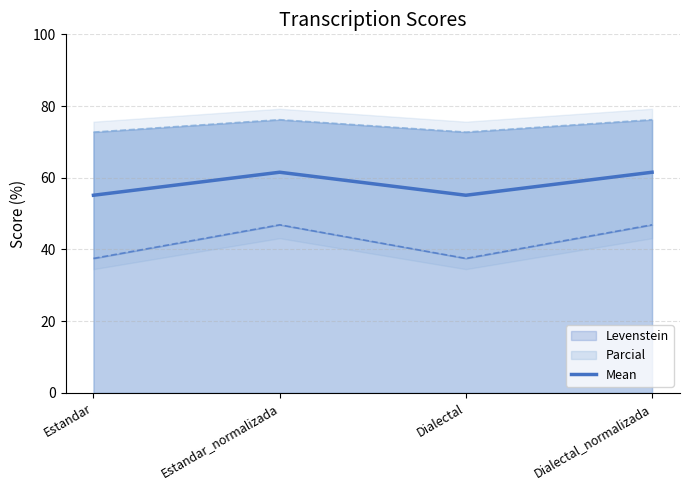

Approximately how many times larger is the value at Dialectal compared to Estandar_normalizada?

0.9